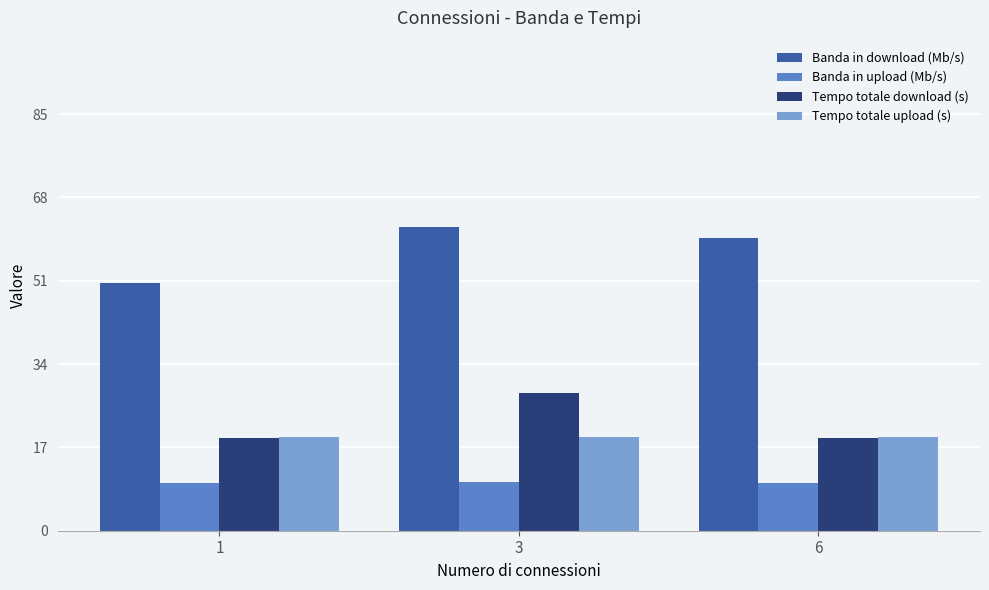

What is the value of the Banda in download (Mb/s) bar at the 2nd from the left?

61.9